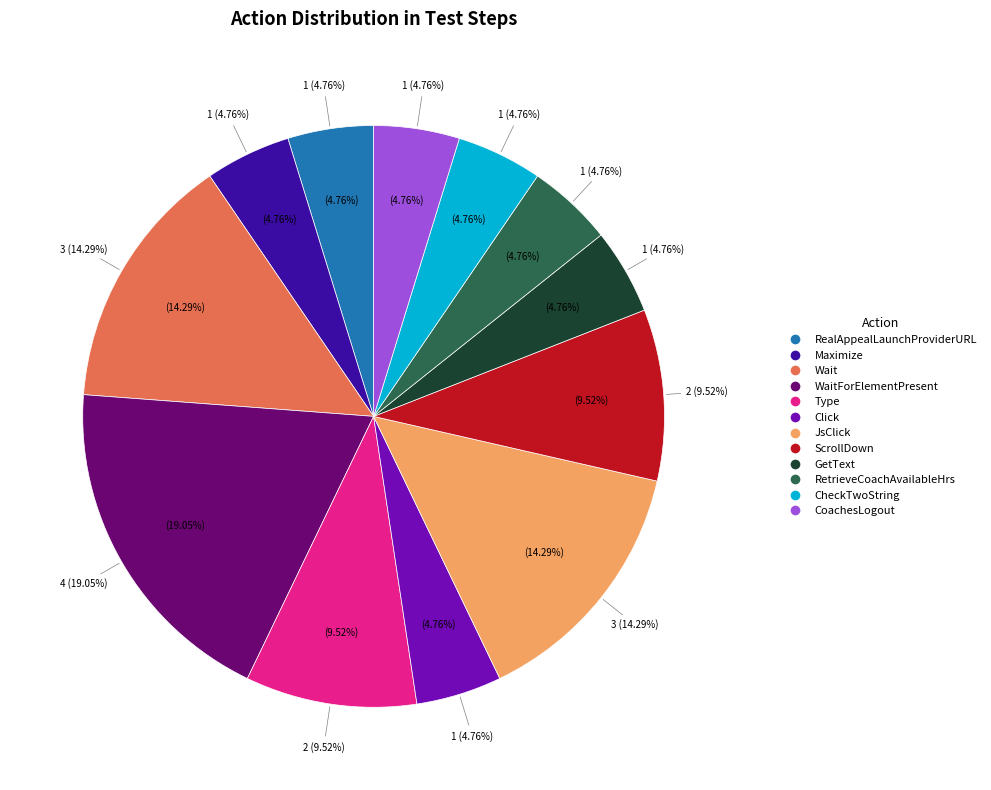

Rank the categories by value from highest to lowest.

WaitForElementPresent, Wait, JsClick, Type, ScrollDown, RealAppealLaunchProviderURL, Maximize, Click, GetText, RetrieveCoachAvailableHrs, CheckTwoString, CoachesLogout